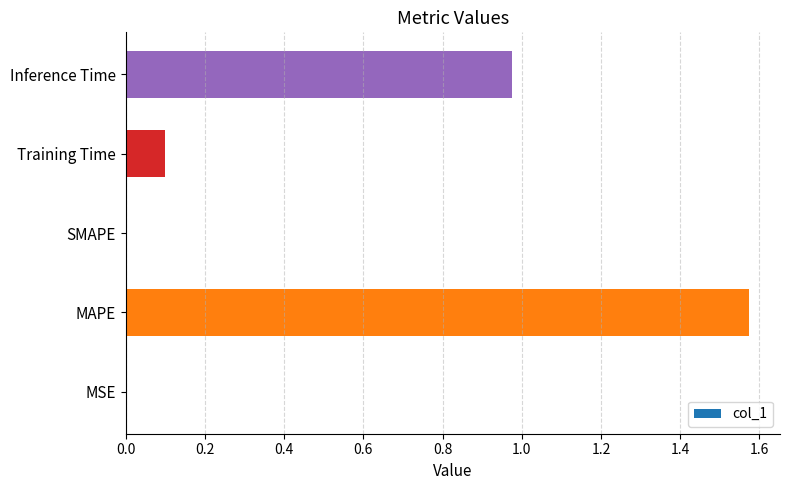

At which category does the chart reach its peak across all series?

MAPE